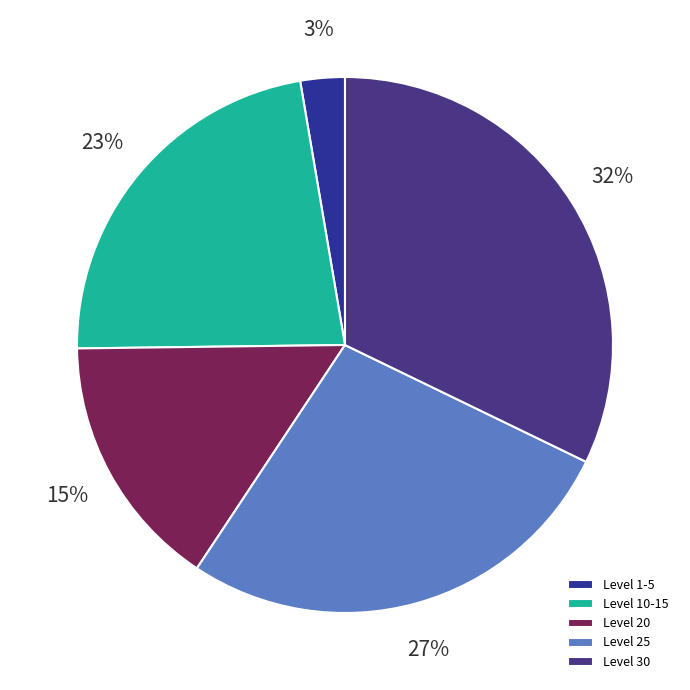

Does any single category account for the majority?

No